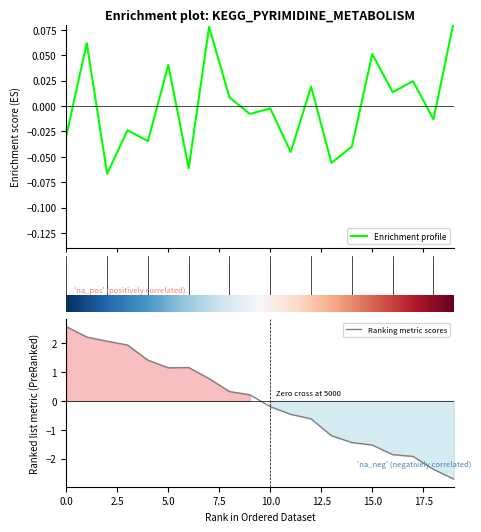

How many points are higher than both their immediate neighbors (excluding endpoints)?

8